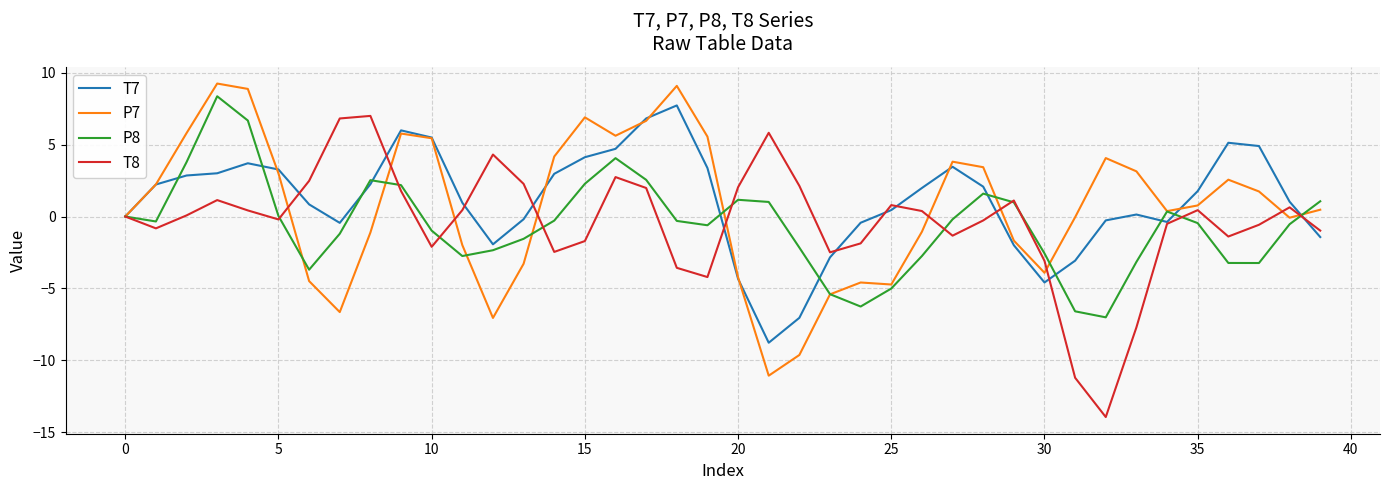

Which series has the largest total across all categories?

T7